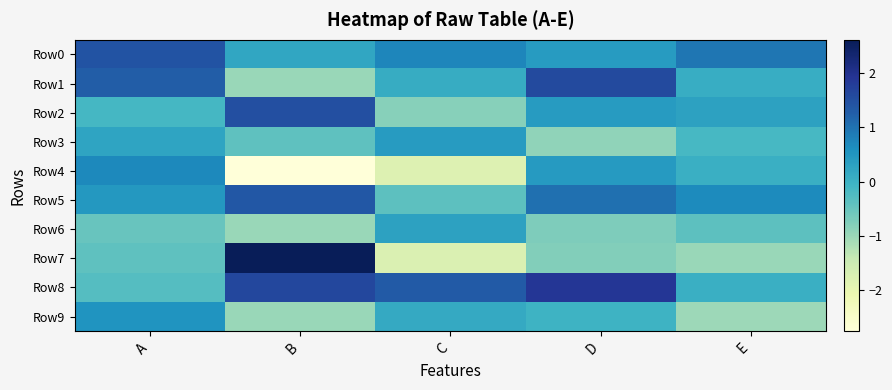

At which category does the chart reach its peak across all series?

B